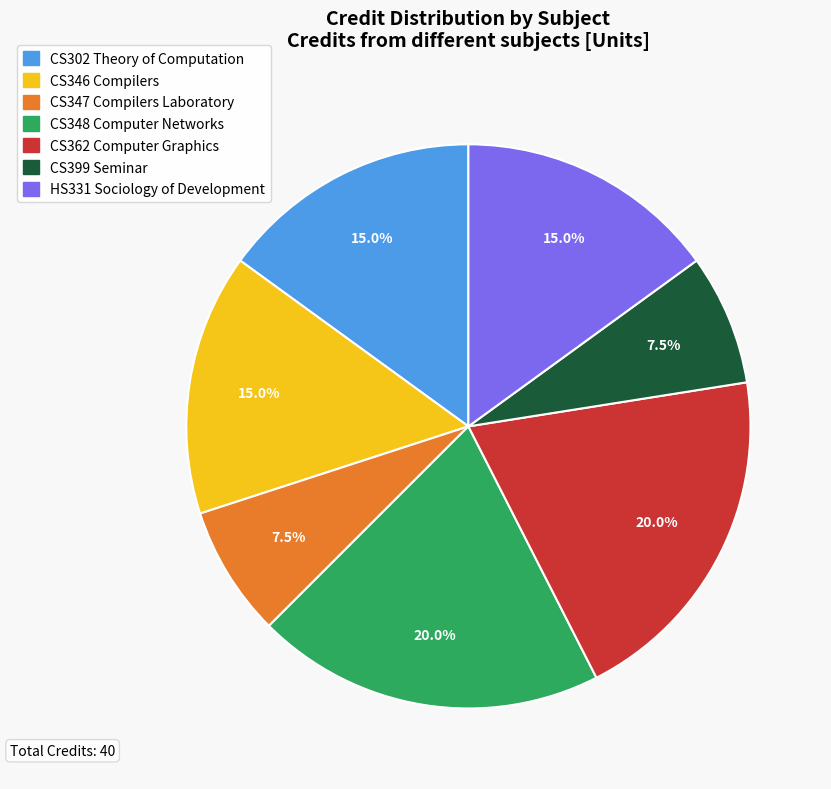

To the nearest percent, what percentage of the pie is CS362 Computer Graphics?

20%